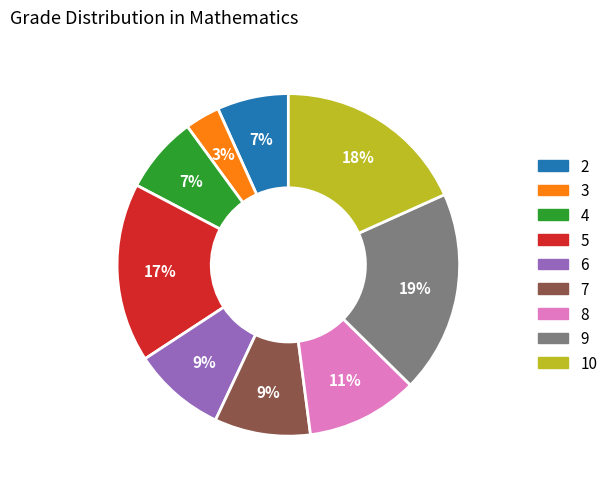

What is the largest slice in the pie chart?

9